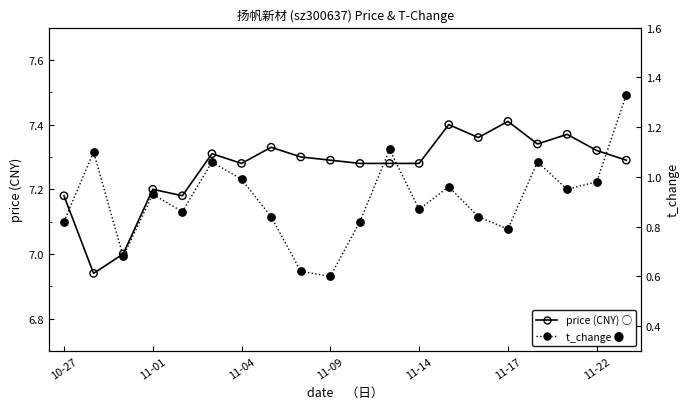

At how many categories does at least one series exceed 6?

20